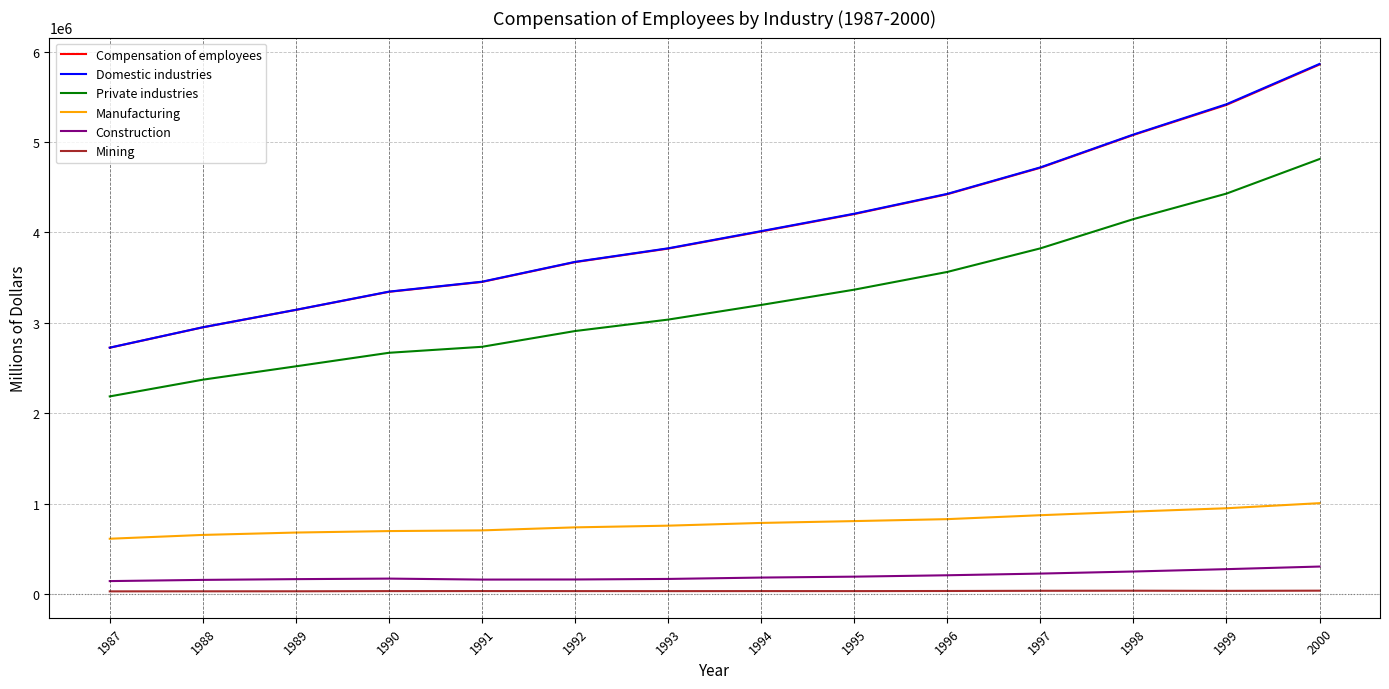

Is the value of Compensation of employees at 1996 greater than the value of Mining at 1989?

Yes